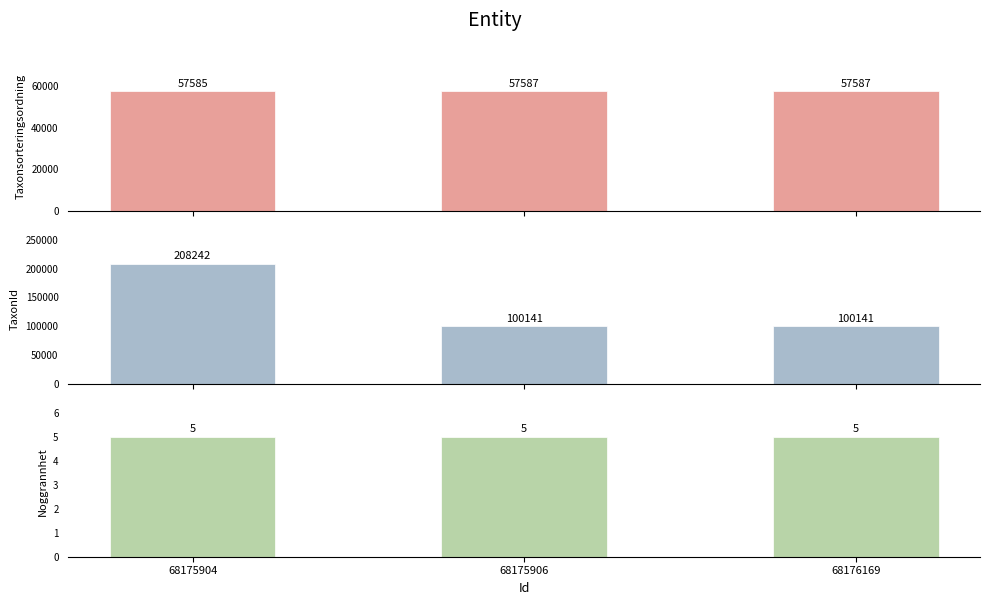

Rank the series by their average value, from lowest to highest.

Noggrannhet, Taxonsorteringsordning, TaxonId